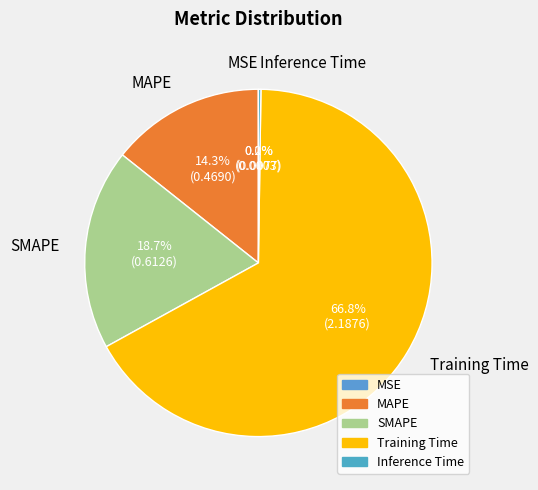

Does Training Time account for over 50% of the chart?

Yes